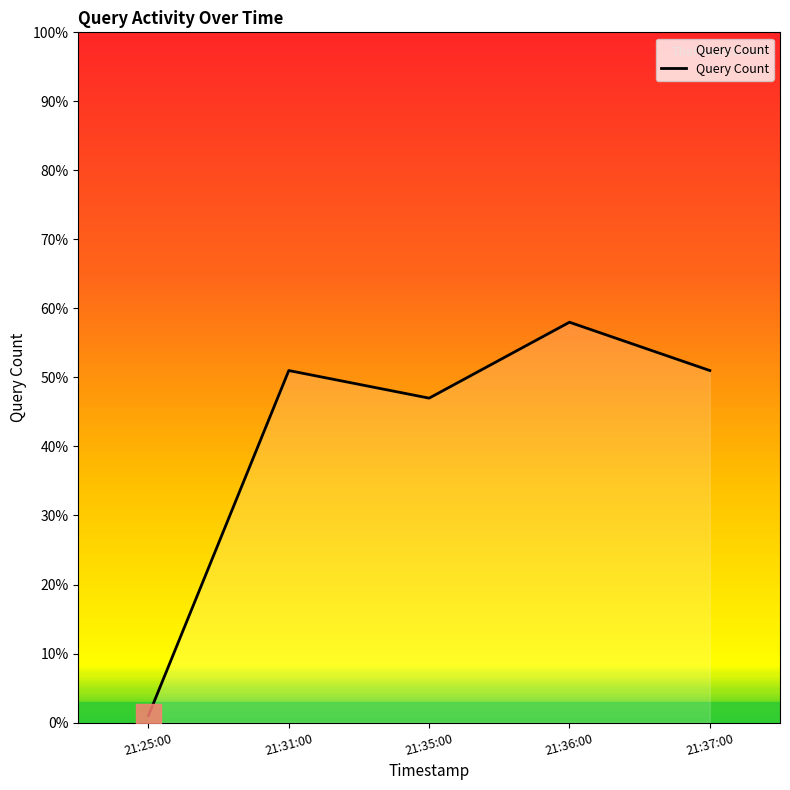

What position from the left is 21:36:00?

4